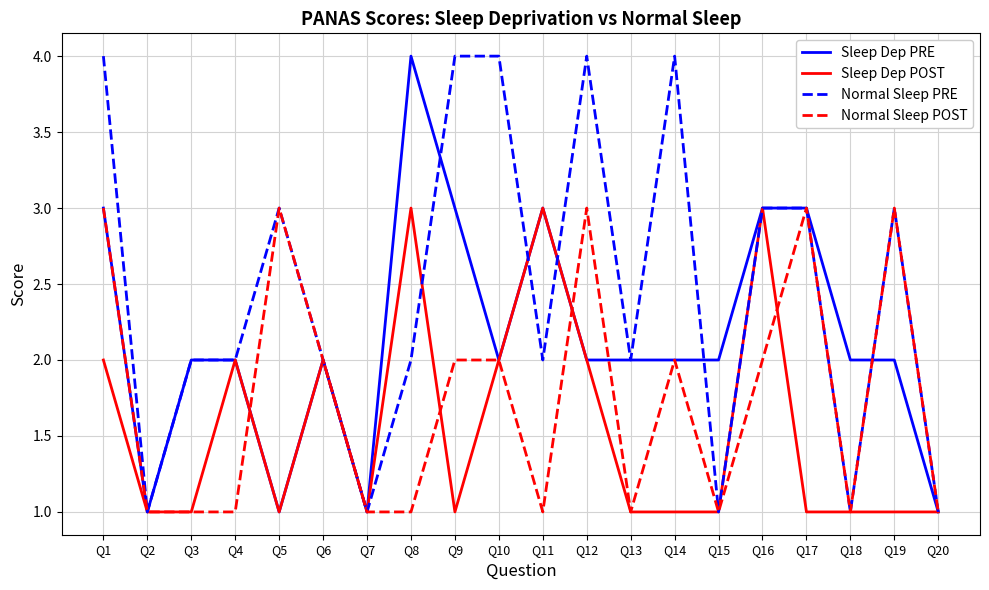

What is the highest value of the Normal Sleep PRE series?

4